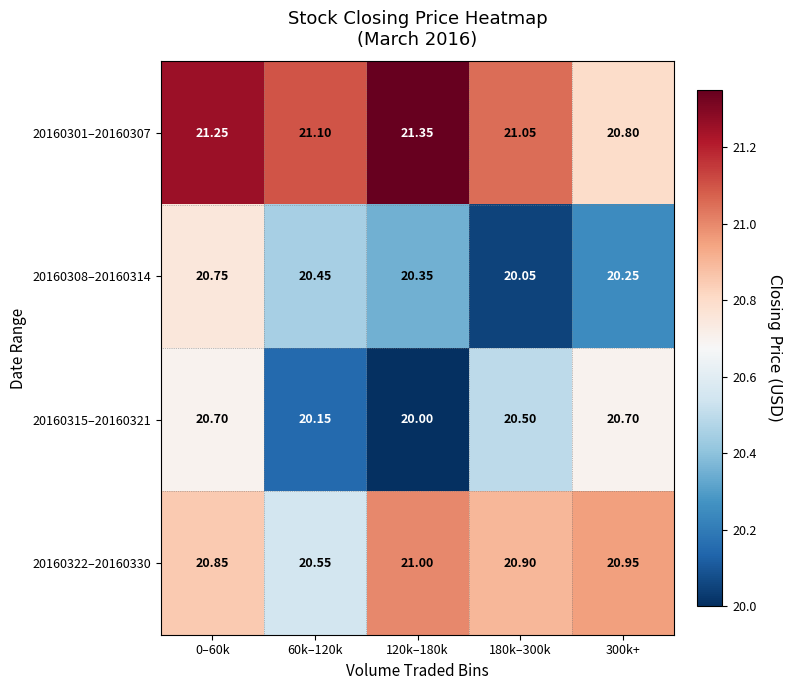

Is the value of 20160301–20160307 at 180k–300k greater than the value of 20160315–20160321 at 180k–300k?

Yes